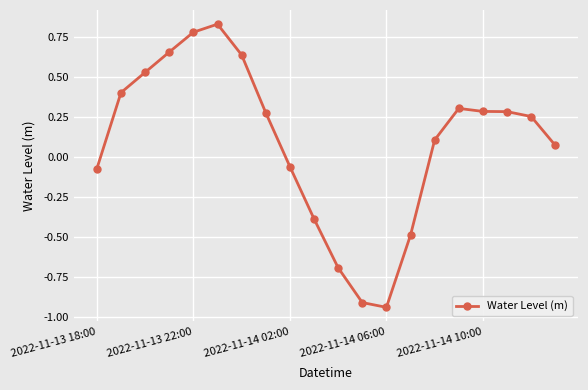

What is the difference between the maximum and minimum values?

1.8